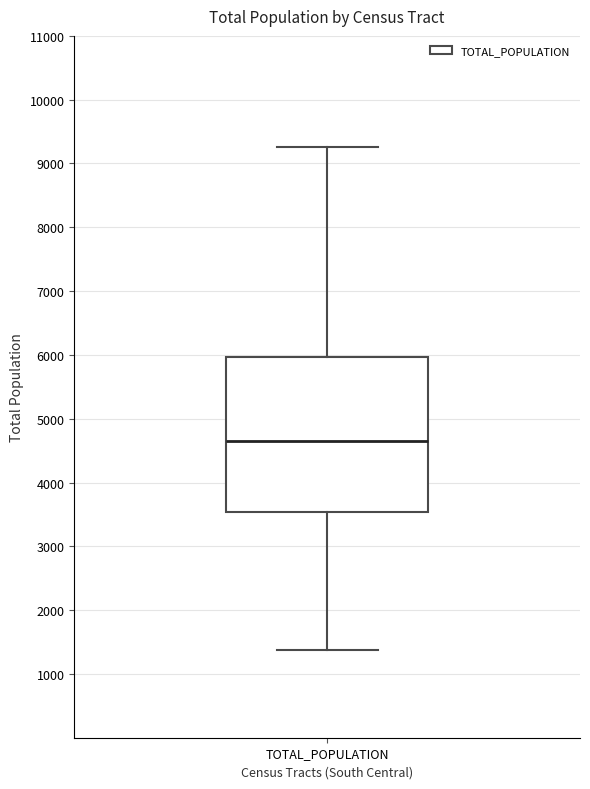

Read this box plot against the y-axis: the position of the median line, the range covered by the box, and the ends of both whiskers. The values are not printed on the chart, so give them approximately, as read against the axis.

median 4600, box 3500 to 6000, whiskers 1400 to 9300